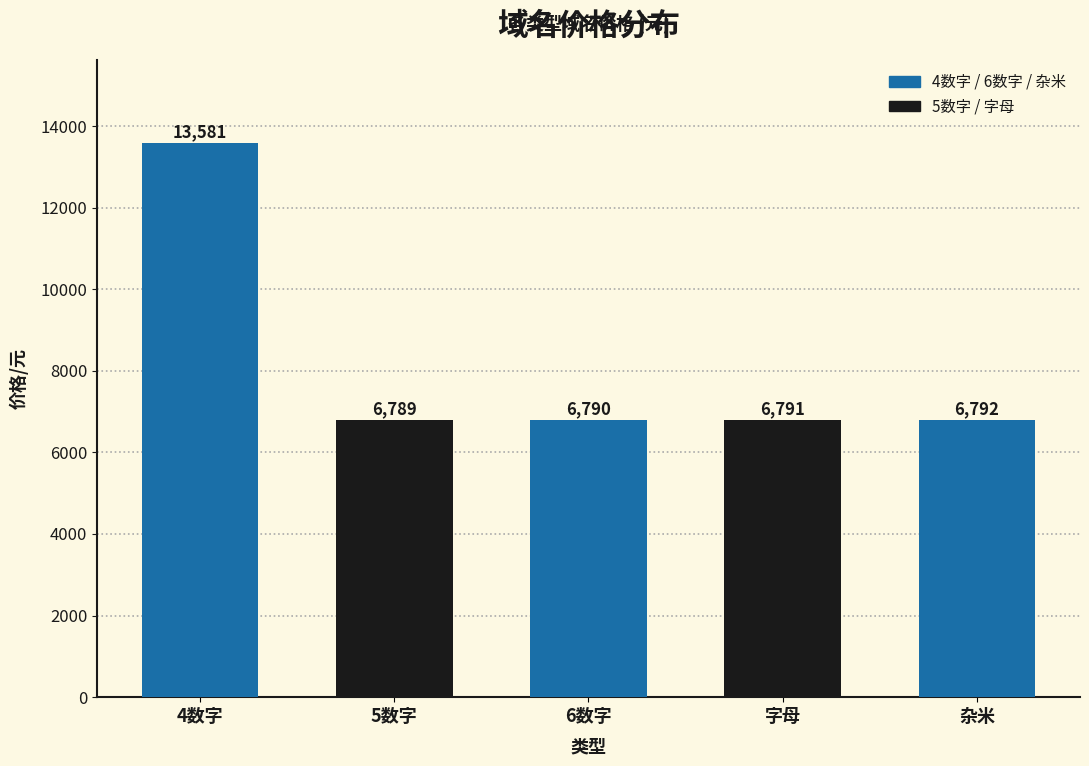

What is the maximum value shown in the chart?

13581